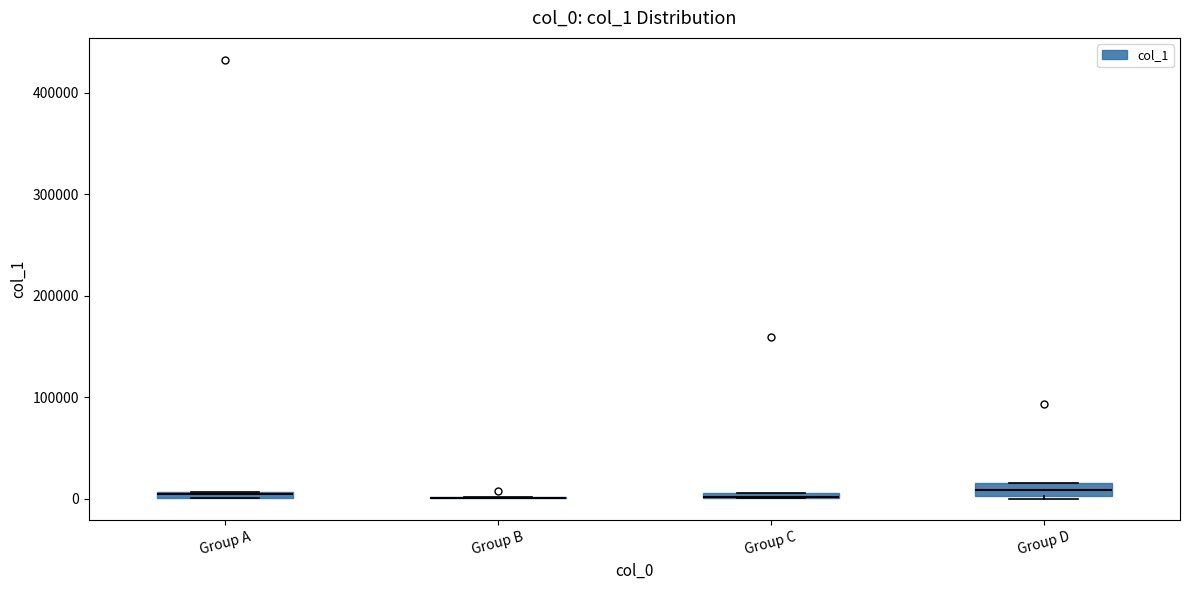

Where does the median line of the box for Group D sit on the y-axis? The values are not printed on the chart, so give them approximately, as read against the axis.

10000